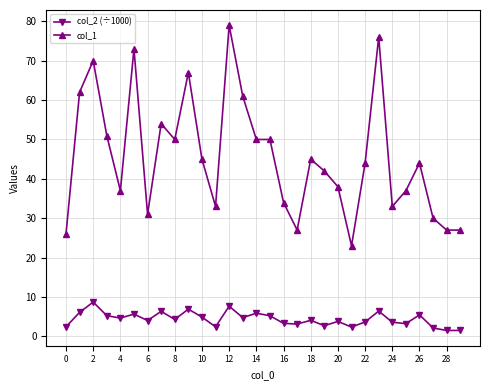

List the series in order of their peak value, highest first.

col_1, col_2 (÷1000)